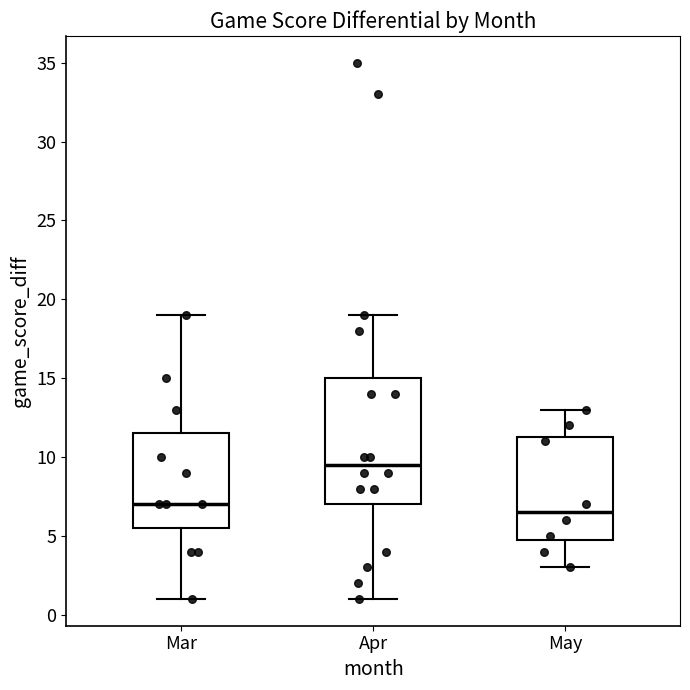

Where does the upper whisker of the box for Apr end on the y-axis? The values are not printed on the chart, so give them approximately, as read against the axis.

19.0